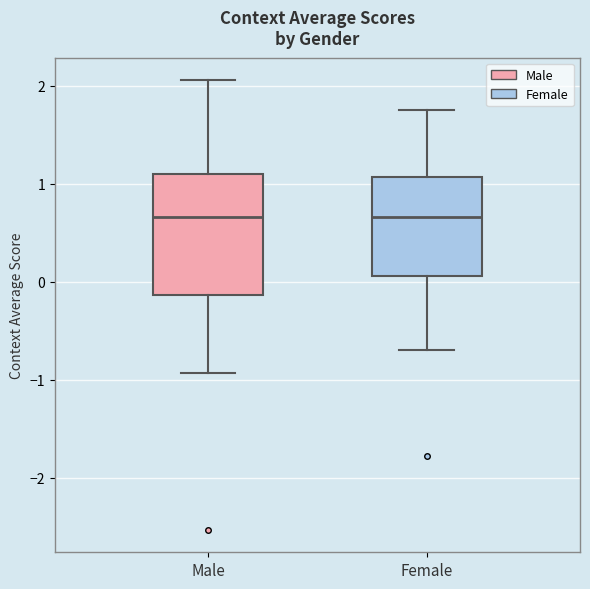

Reading left to right, read every box against the y-axis: the position of its median line, the range the box covers, and the ends of its whiskers. The values are not printed on the chart, so give them approximately, as read against the axis.

Male: median 0.7, box -0.1 to 1.1, whiskers -0.9 to 2.1
Female: median 0.7, box 0.1 to 1.1, whiskers -0.7 to 1.8